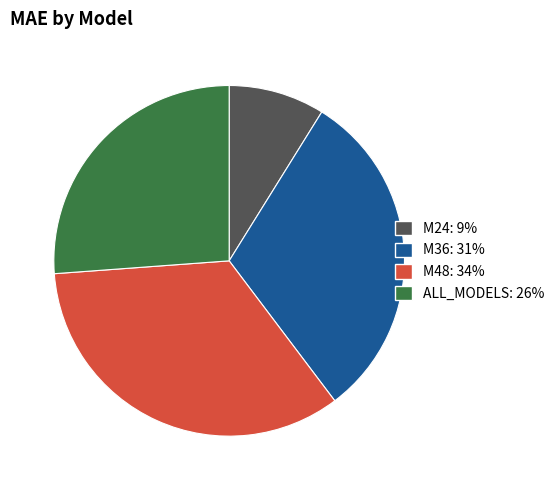

Between ALL_MODELS and M48, which is larger?

M48